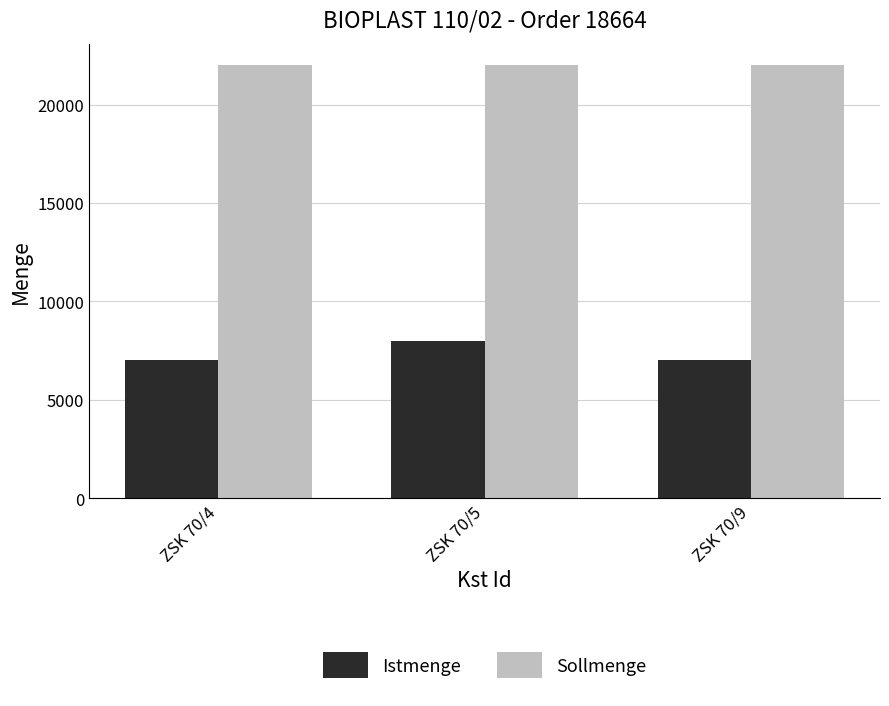

Does the chart contain stacked bars?

No